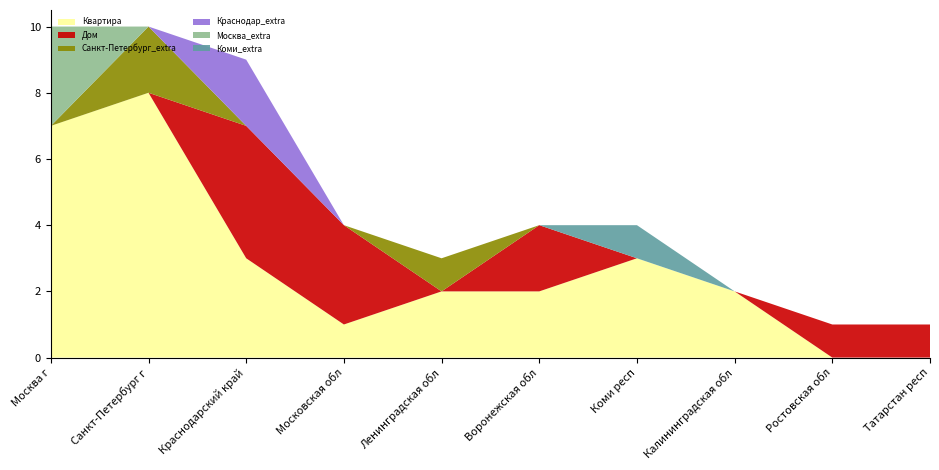

Reading left to right, what are all the values shown in this chart?

Квартира: 7	8	3	1	2	2	3	2	0	0
Дом: 0	0	4	3	0	2	0	0	1	1
Санкт-Петербург_extra: 0	2	0	0	1	0	0	0	0	0
Краснодар_extra: 0	0	2	0	0	0	0	0	0	0
Москва_extra: 3	0	0	0	0	0	0	0	0	0
Коми_extra: 0	0	0	0	0	0	1	0	0	0